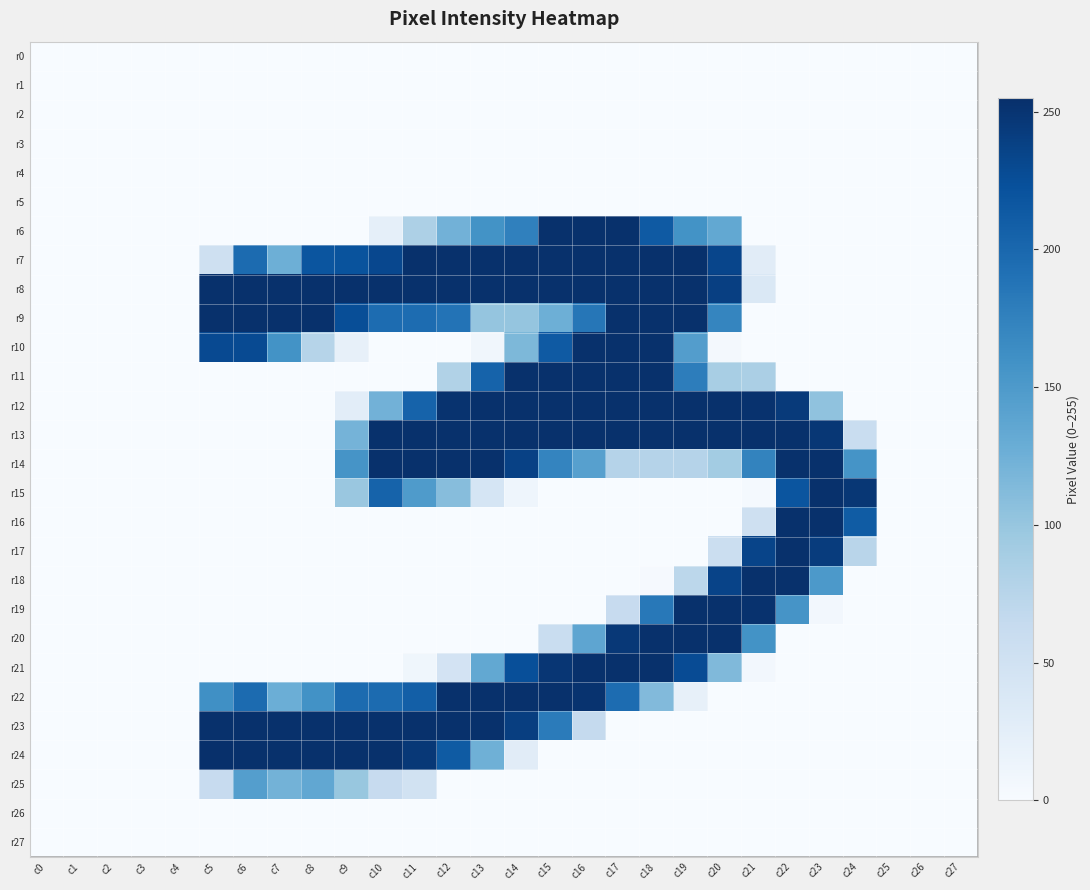

What is the difference between the highest and lowest values at c12?

254